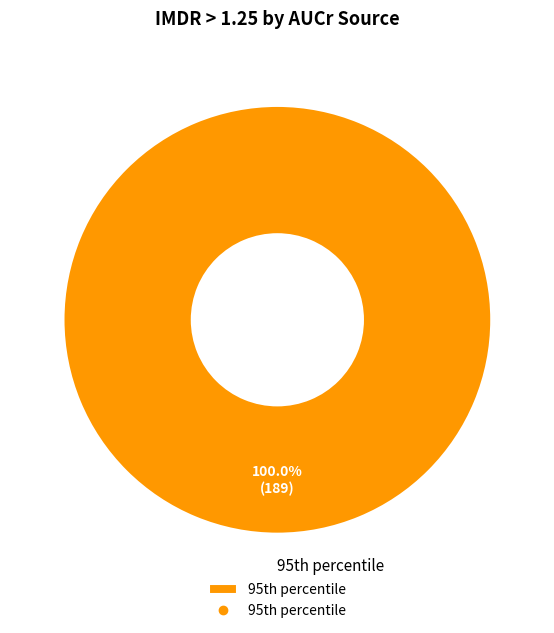

Rank the categories by value from highest to lowest.

95th percentile